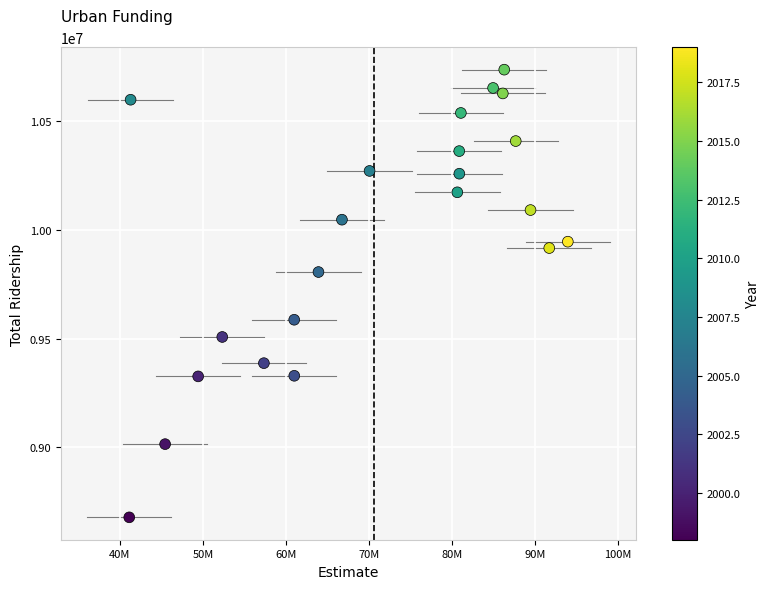

What is the range of Y values (max minus min)?

2058157.7